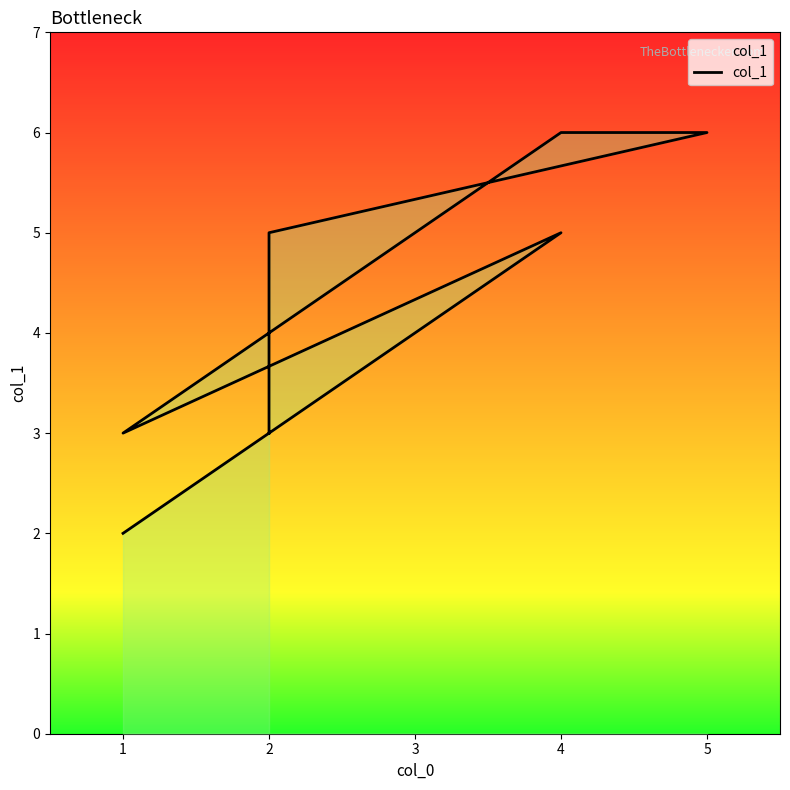

What is the change in value from 2 to 4?

+3